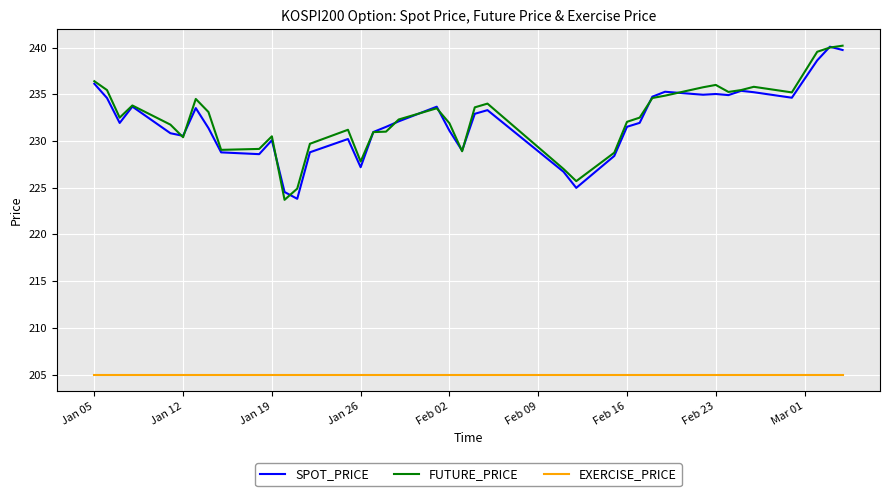

True or false: FUTURE_PRICE and EXERCISE_PRICE intersect in this chart.

False